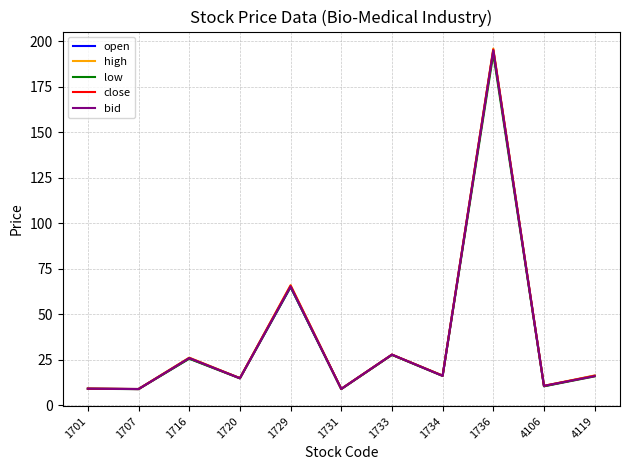

What is the highest value of the open series?

195.0